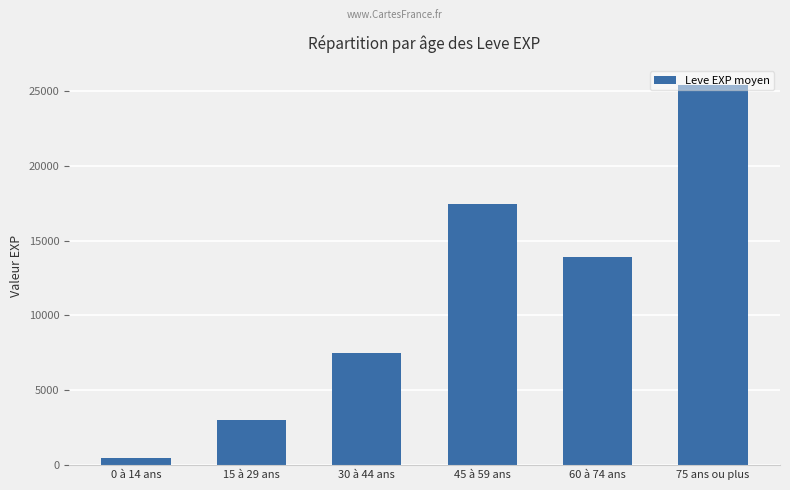

What is the greatest value displayed?

25410